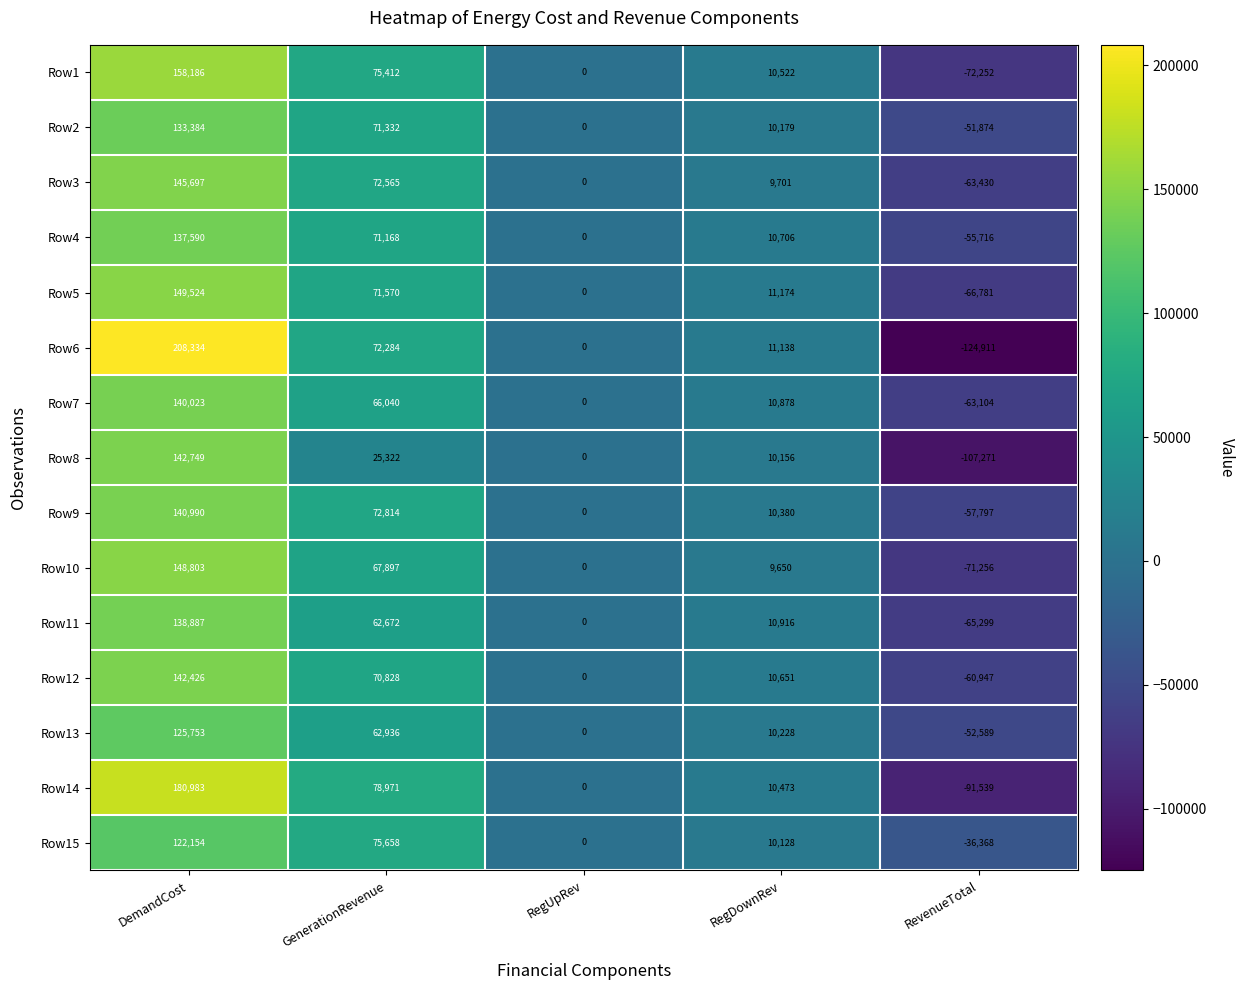

What is the spread (max minus min) of values at DemandCost?

86180